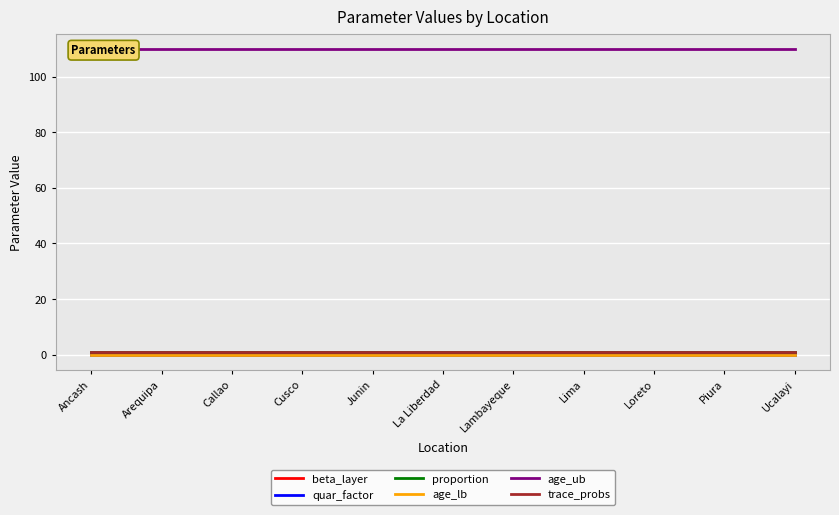

Reading right to left, list all the values displayed in this chart.

beta_layer: 0.5	0.5	0.5	0.5	0.5	0.5	0.5	0.5	0.5	0.5	0.5
quar_factor: 0.0	0.0	0.0	0.0	0.0	0.0	0.0	0.0	0.0	0.0	0.0
proportion: 1.0	1.0	1.0	1.0	1.0	1.0	1.0	1.0	1.0	1.0	1.0
age_lb: 0.0	0.0	0.0	0.0	0.0	0.0	0.0	0.0	0.0	0.0	0.0
age_ub: 110.0	110.0	110.0	110.0	110.0	110.0	110.0	110.0	110.0	110.0	110.0
trace_probs: 0.8	0.8	0.8	0.8	0.8	0.8	0.8	0.8	0.8	0.8	0.8